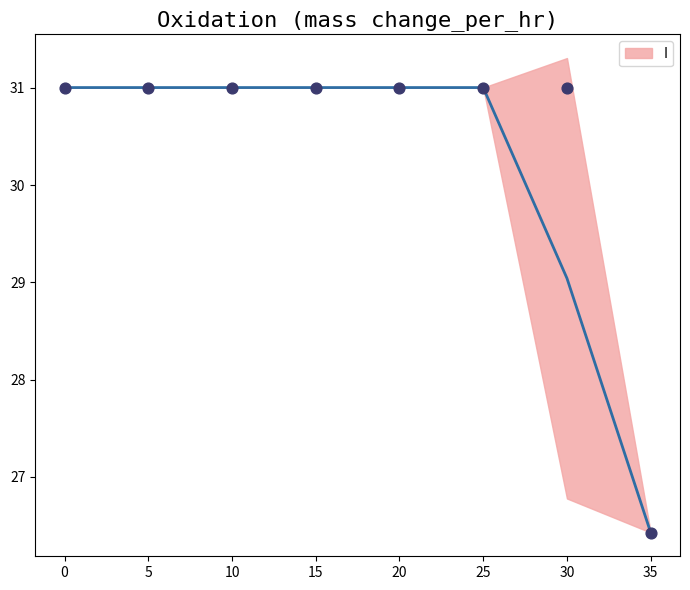

At which label is I closest to 28?

30